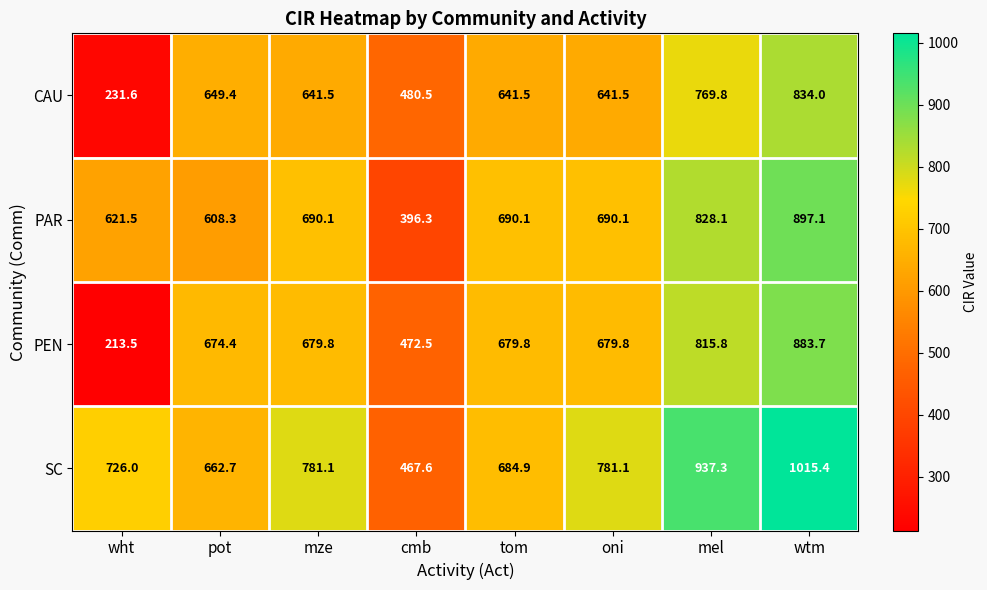

What is the average value of the PAR series?

677.7